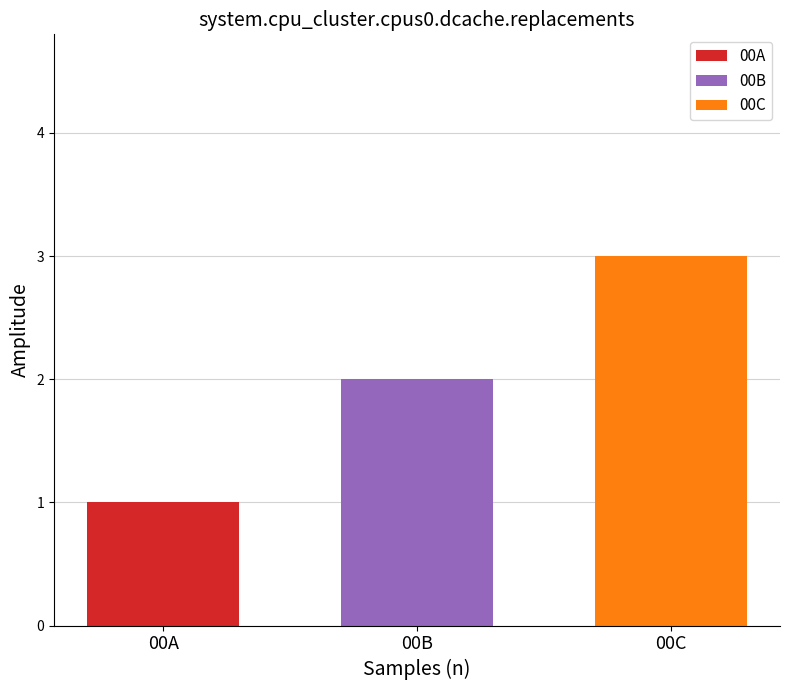

Is it true that 00B equals 2 at 00B?

True